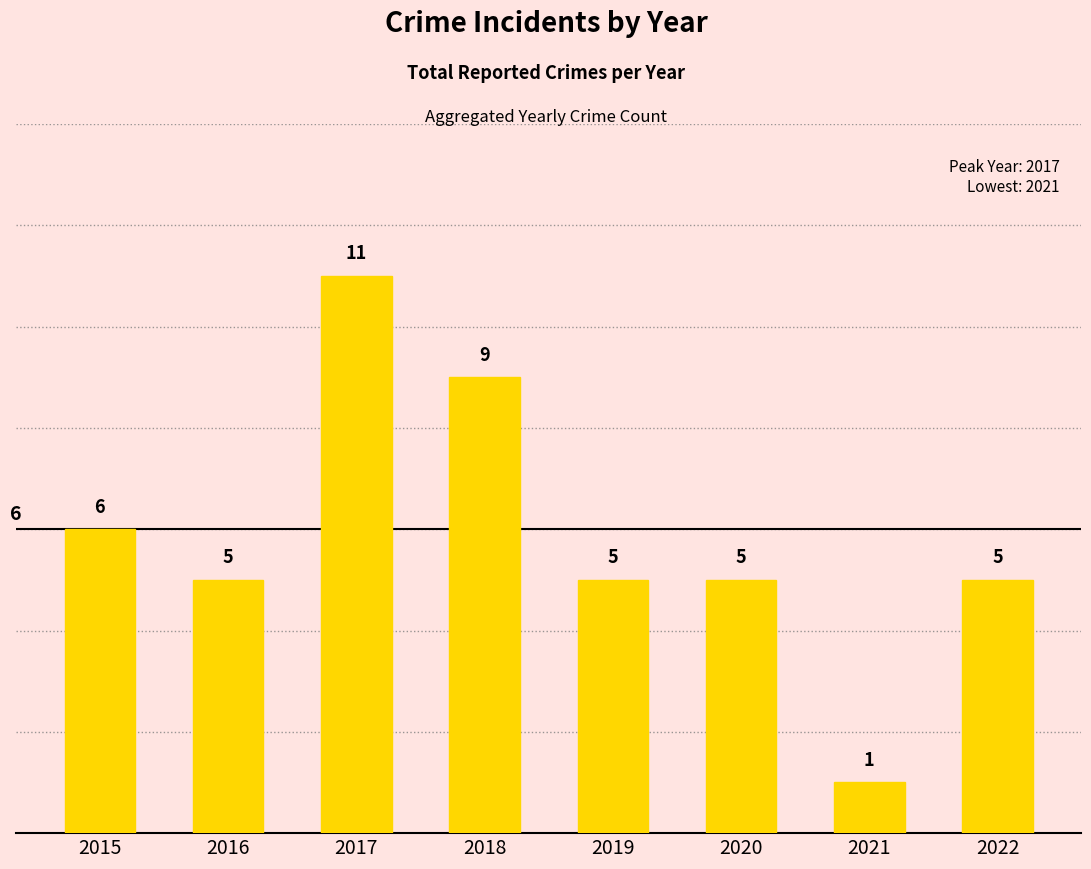

What is the value of the 3rd bar from the left?

11